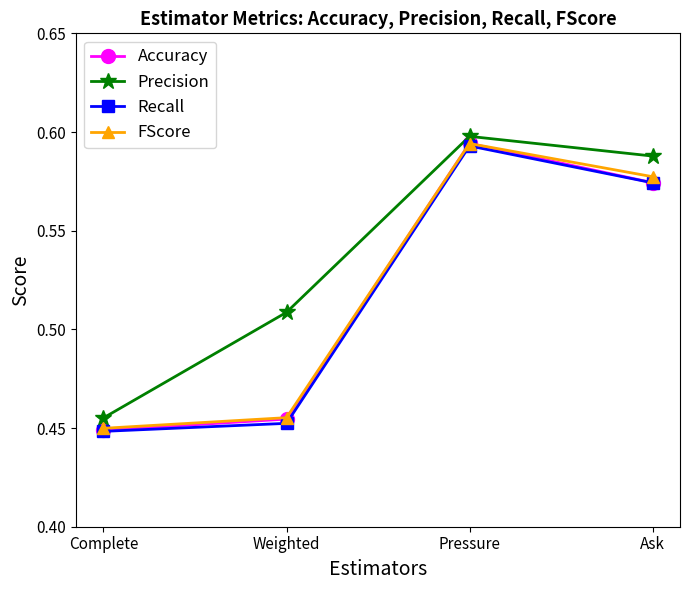

Which category has the highest value in the FScore series?

Pressure